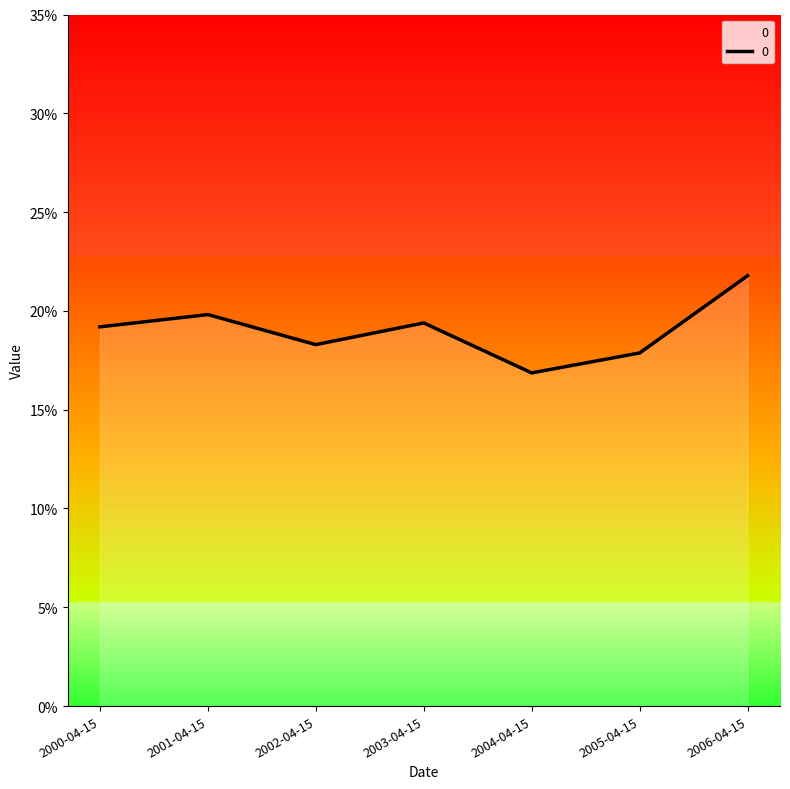

Rank the categories by value from lowest to highest.

2004-04-15, 2005-04-15, 2002-04-15, 2000-04-15, 2003-04-15, 2001-04-15, 2006-04-15